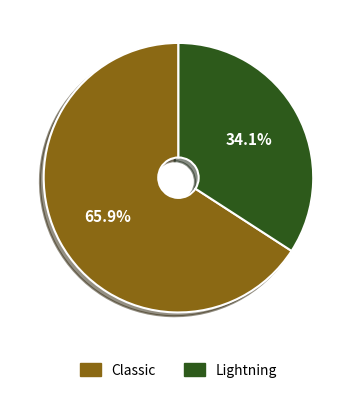

To the nearest percent, what percentage of the pie is Classic?

66%